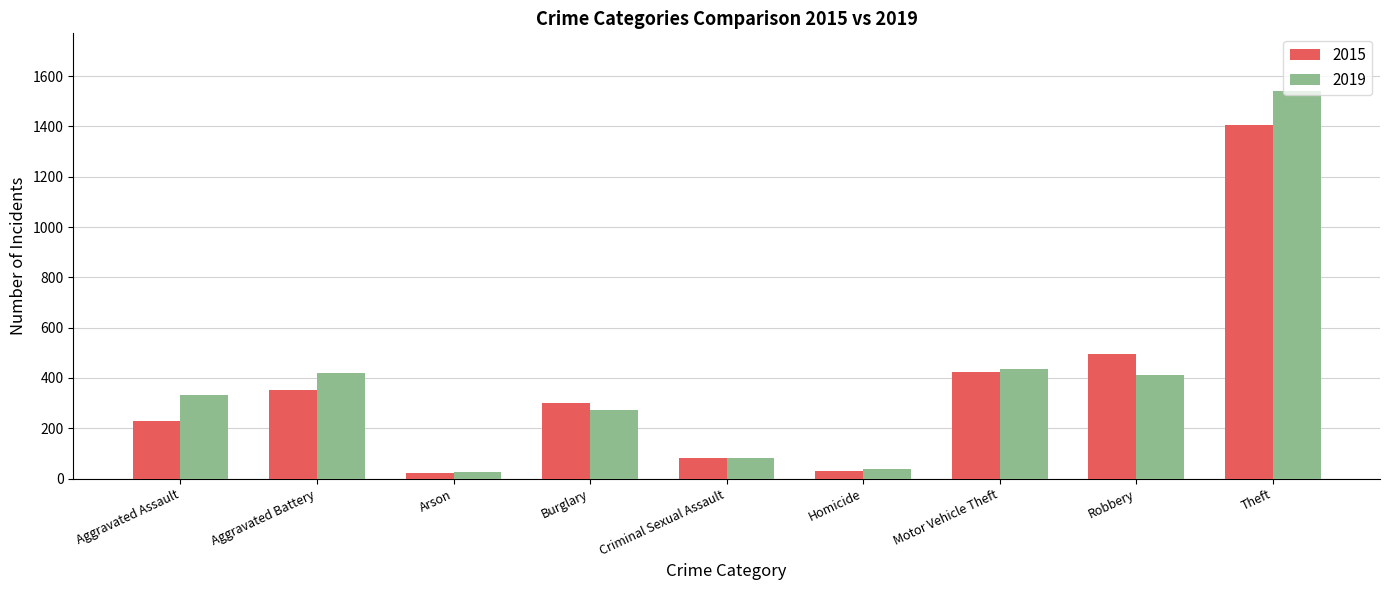

What is the spread (max minus min) of values at Burglary?

27